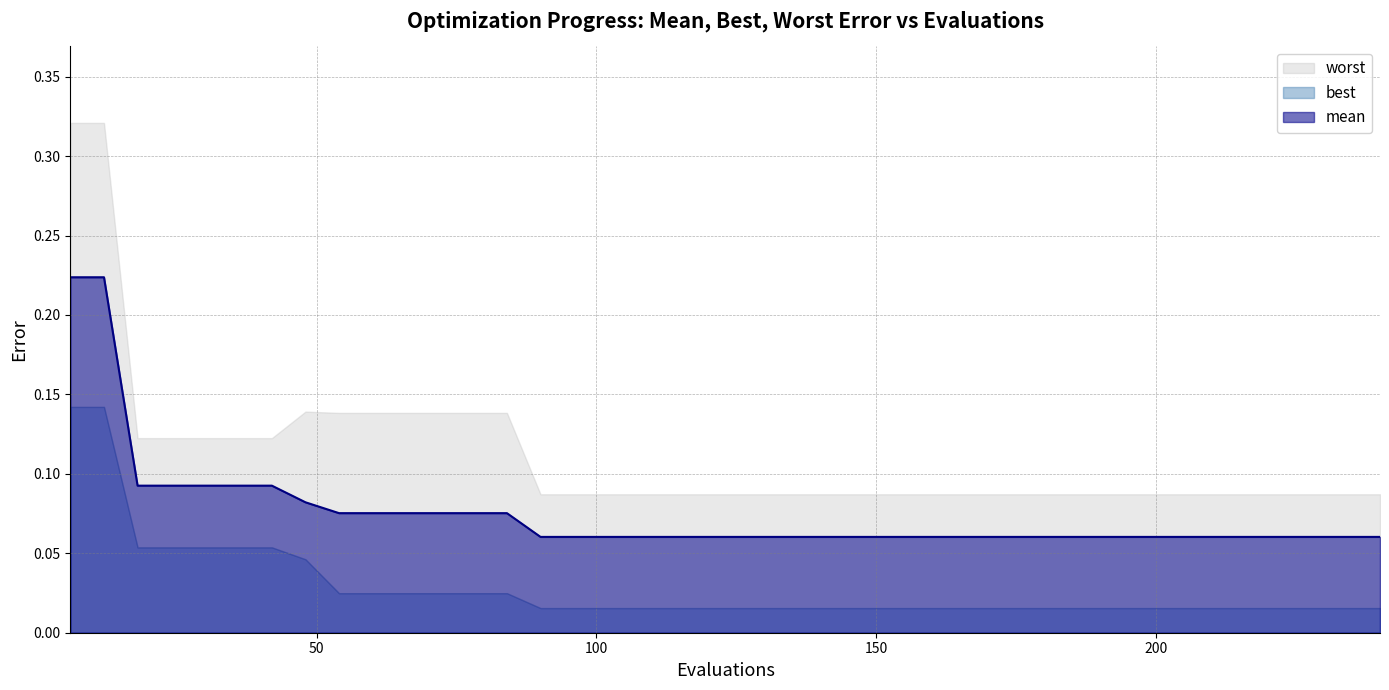

Reading right to left, what are all the values shown in this chart?

mean: 0.1	0.1	0.1	0.1	0.1	0.1	0.1	0.1	0.1	0.1	0.1	0.1	0.1	0.1	0.1	0.1	0.1	0.1	0.1	0.1	0.1	0.1	0.1	0.1	0.1	0.1	0.1	0.1	0.1	0.1	0.1	0.1	0.1	0.1	0.1	0.1	0.1	0.1	0.2	0.2
best: 0.0	0.0	0.0	0.0	0.0	0.0	0.0	0.0	0.0	0.0	0.0	0.0	0.0	0.0	0.0	0.0	0.0	0.0	0.0	0.0	0.0	0.0	0.0	0.0	0.0	0.0	0.0	0.0	0.0	0.0	0.0	0.0	0.0	0.1	0.1	0.1	0.1	0.1	0.1	0.1
worst: 0.1	0.1	0.1	0.1	0.1	0.1	0.1	0.1	0.1	0.1	0.1	0.1	0.1	0.1	0.1	0.1	0.1	0.1	0.1	0.1	0.1	0.1	0.1	0.1	0.1	0.1	0.1	0.1	0.1	0.1	0.1	0.1	0.1	0.1	0.1	0.1	0.1	0.1	0.3	0.3